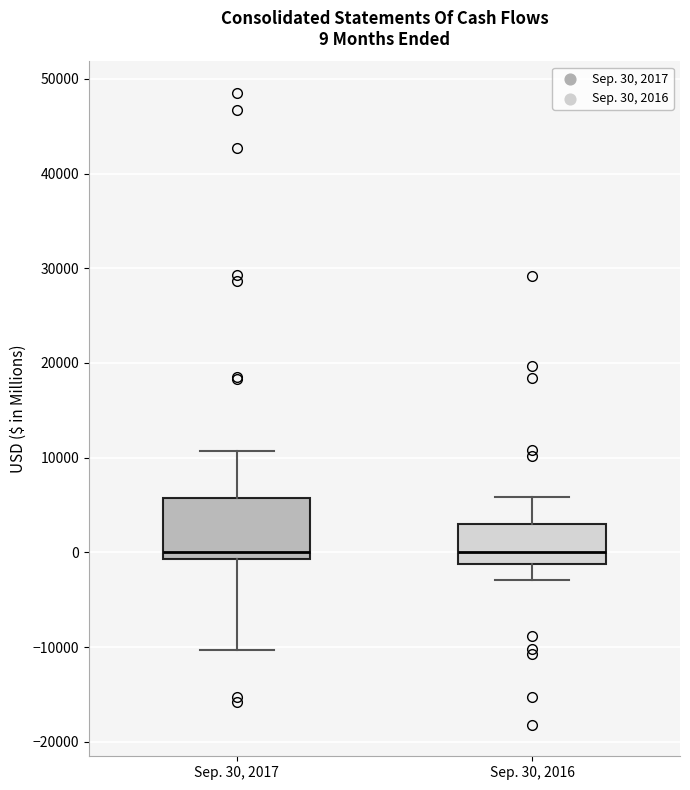

Comparing the boxes themselves (not the whiskers), which one is the tallest?

Sep. 30, 2017